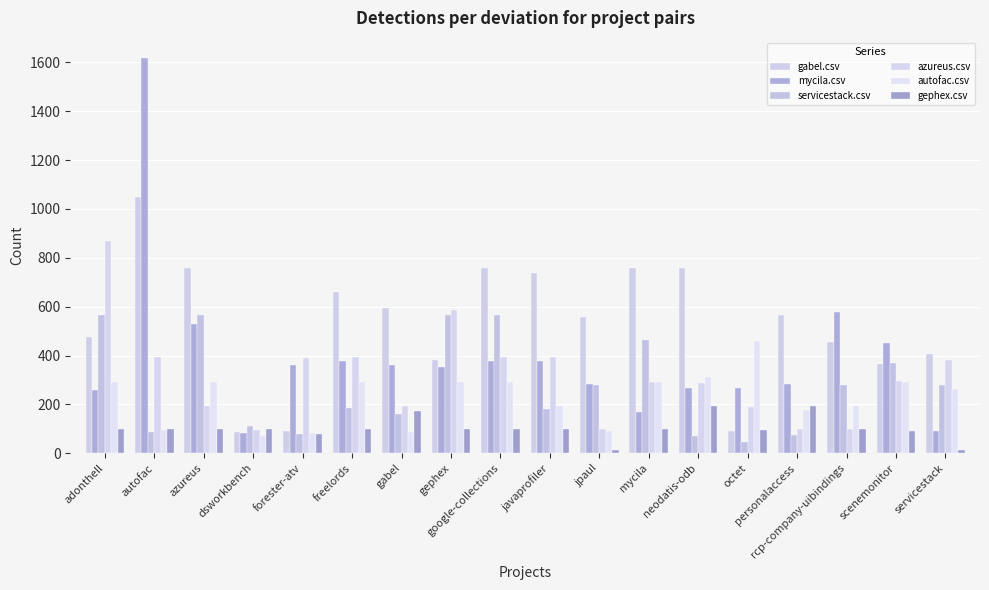

At which label does servicestack.csv first exceed 277?

adonthell